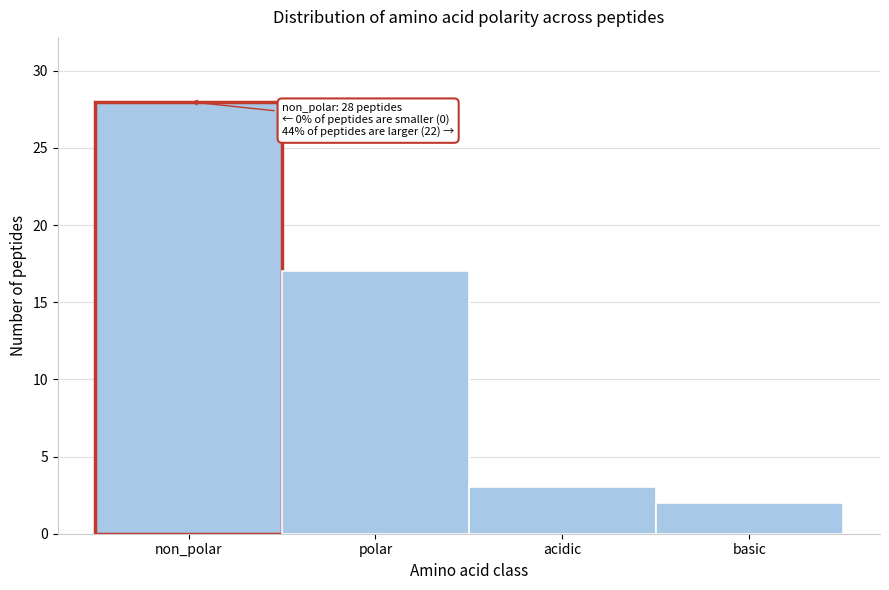

Reading right to left, transcribe all the data shown in this chart.

2	3	17	28